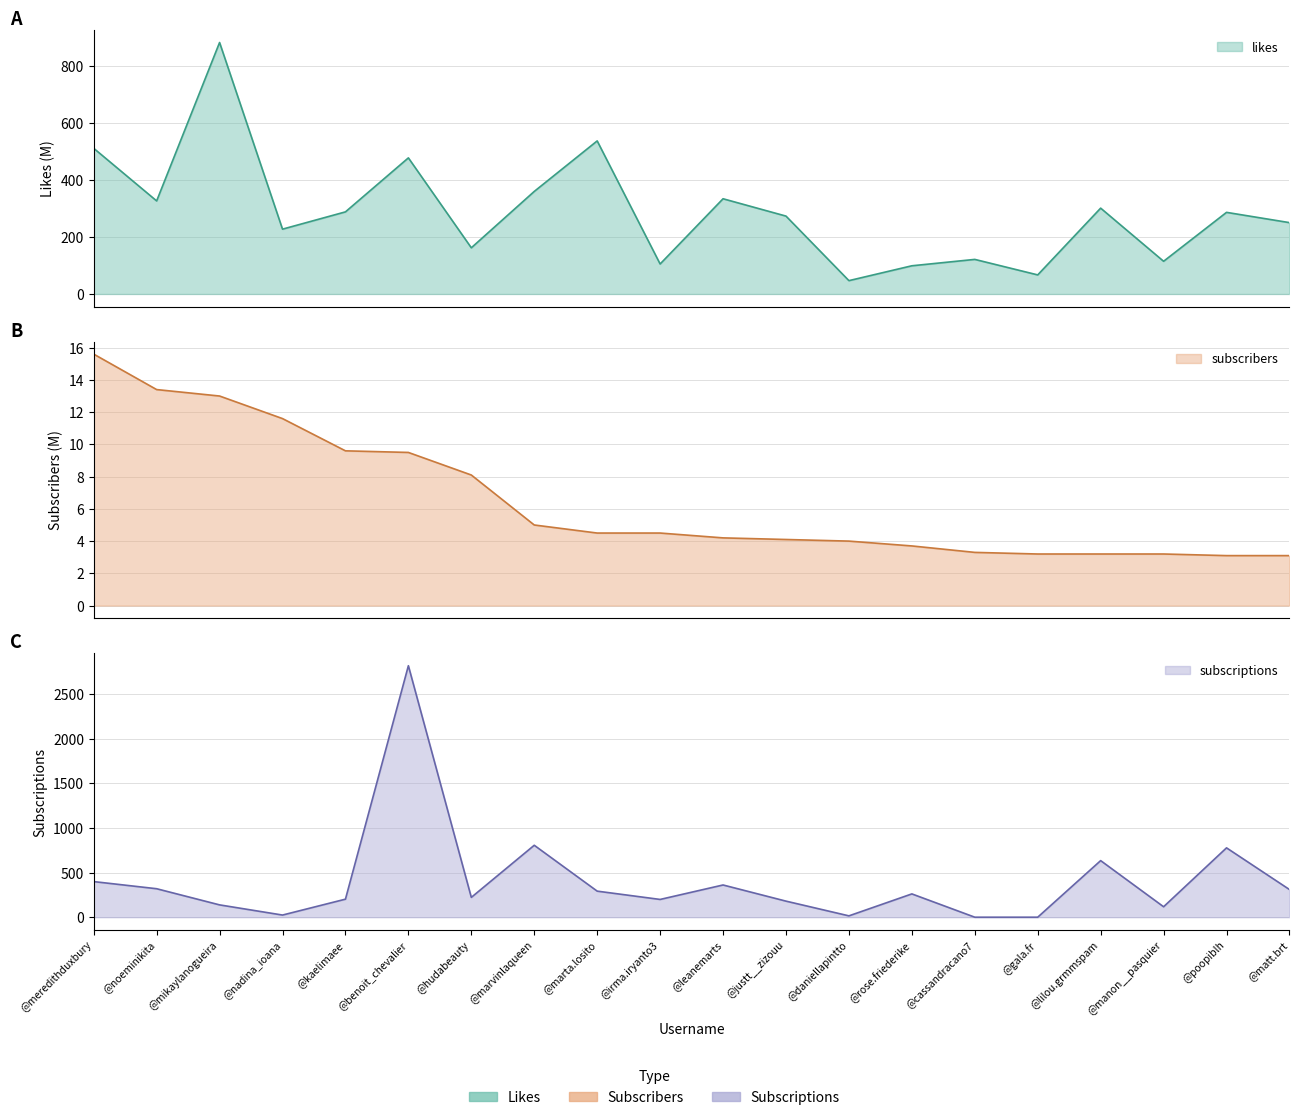

What is the total value across all series at @matt.brt?

563.4